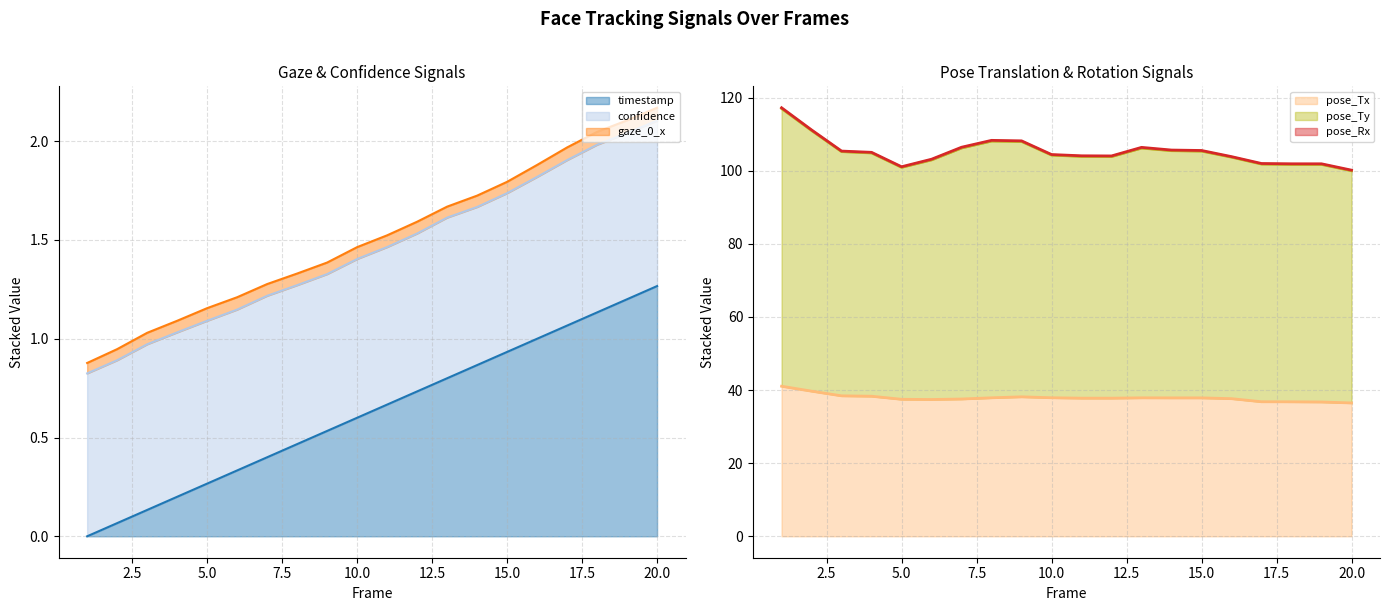

In pose_Ty, how many points are lower than both neighbors (excluding endpoints)?

2